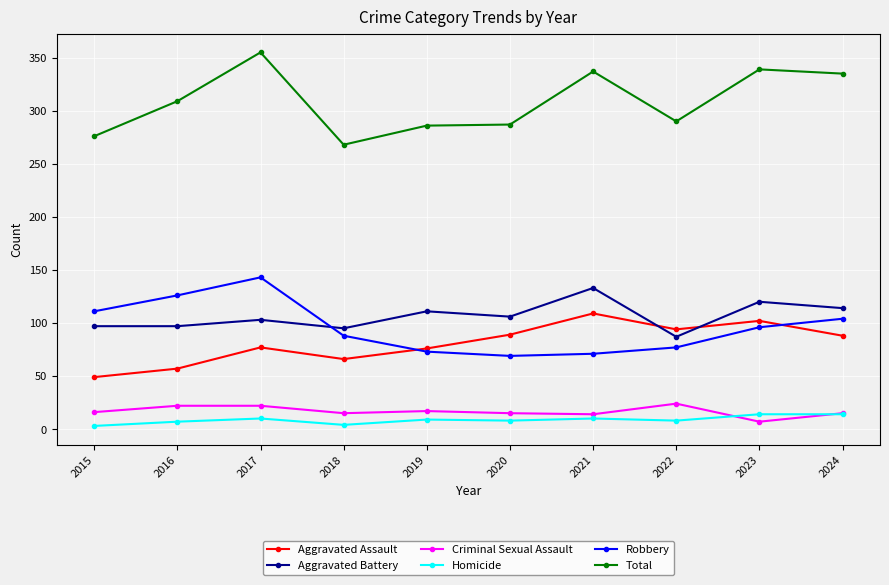

Is it true that Aggravated Assault equals 74 at 2015?

False